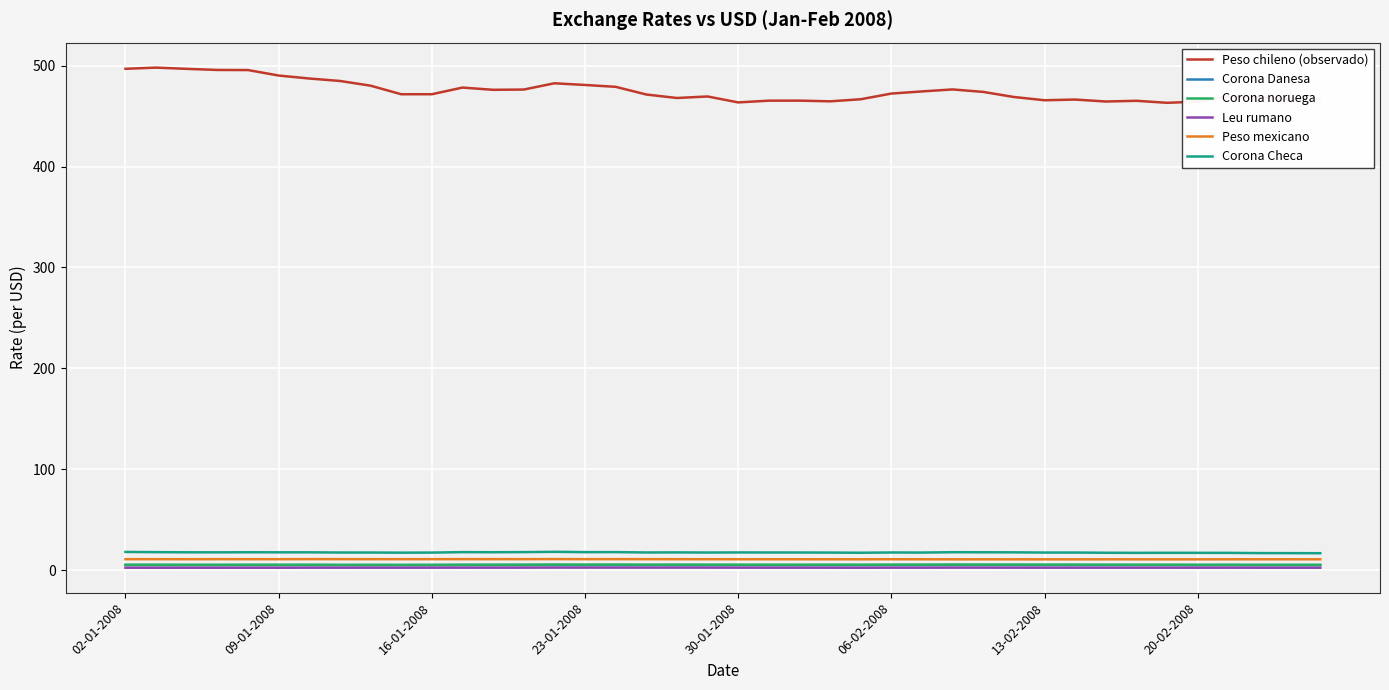

True or false: Corona Danesa and Peso mexicano intersect in this chart.

False